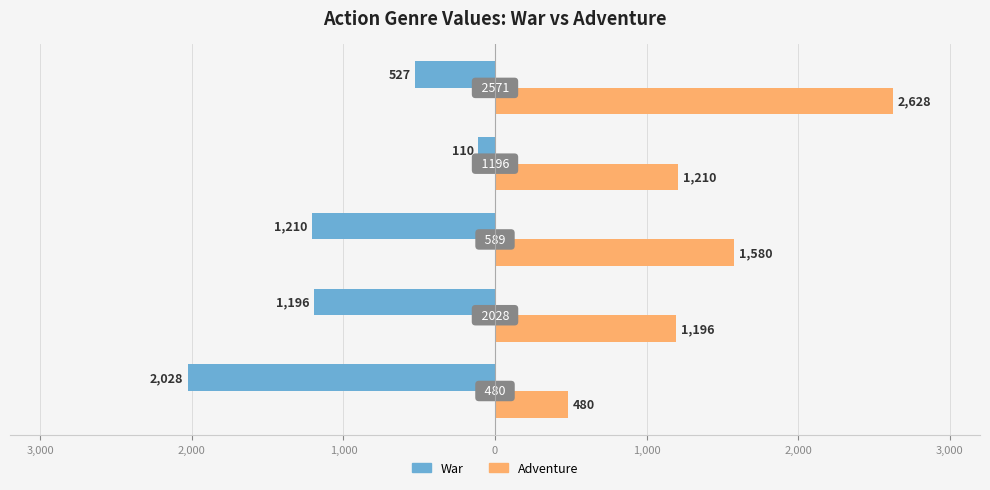

What are all the series names shown in the legend?

War, Adventure